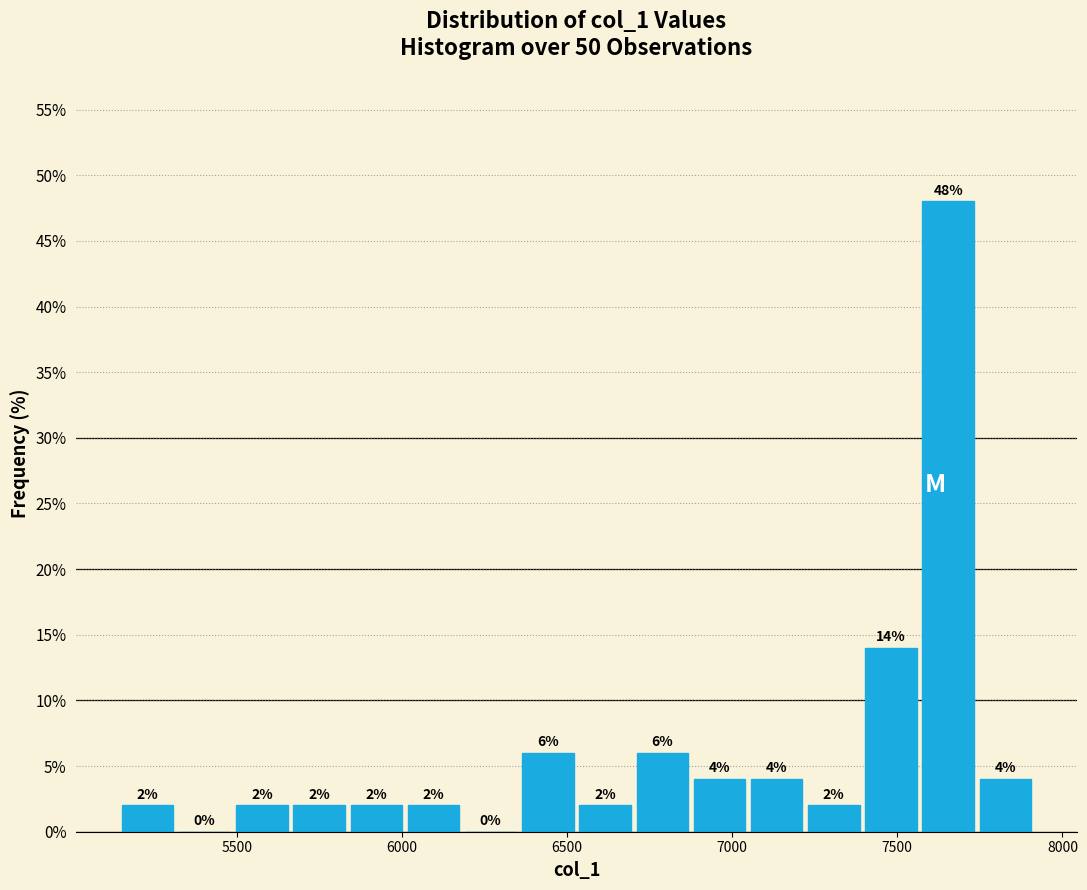

Read against the x-axis, roughly where is the centre of the tallest bar?

7650